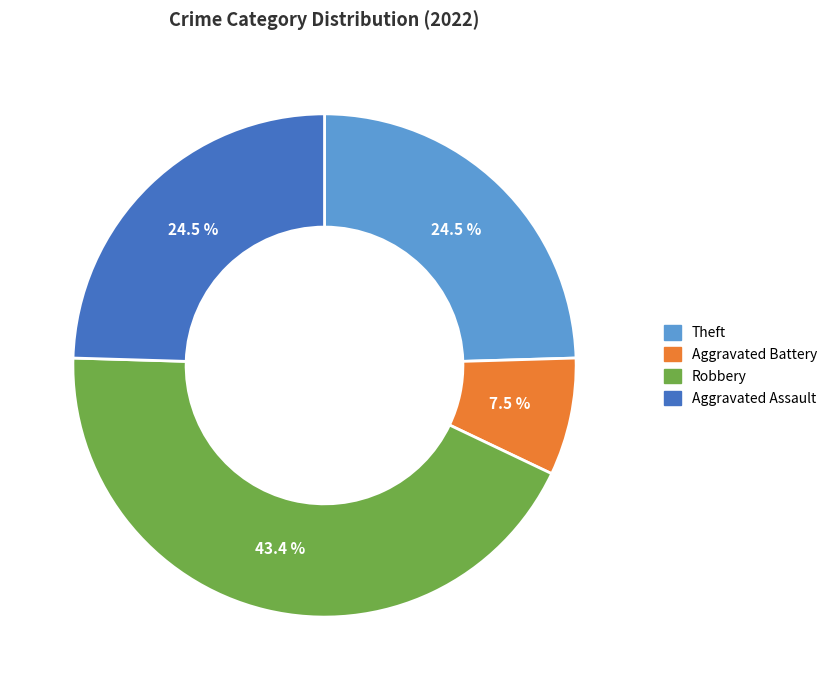

To the nearest percent, what is the difference between the largest and smallest slice percentages?

36%